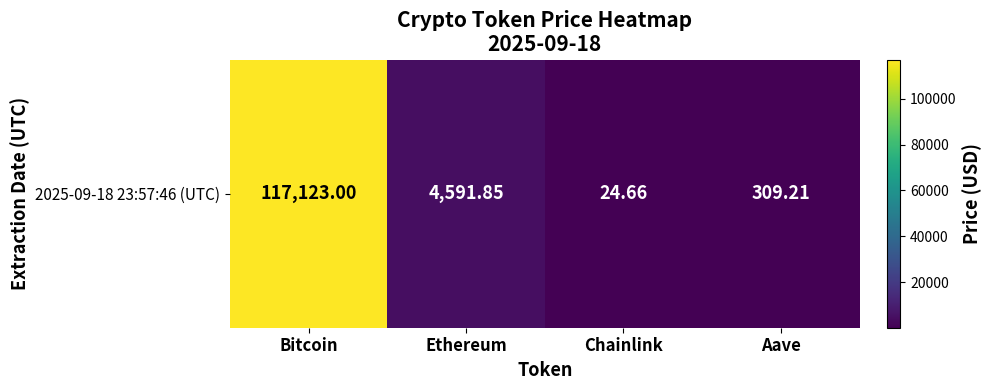

What is the difference between the maximum and minimum values?

117098.3